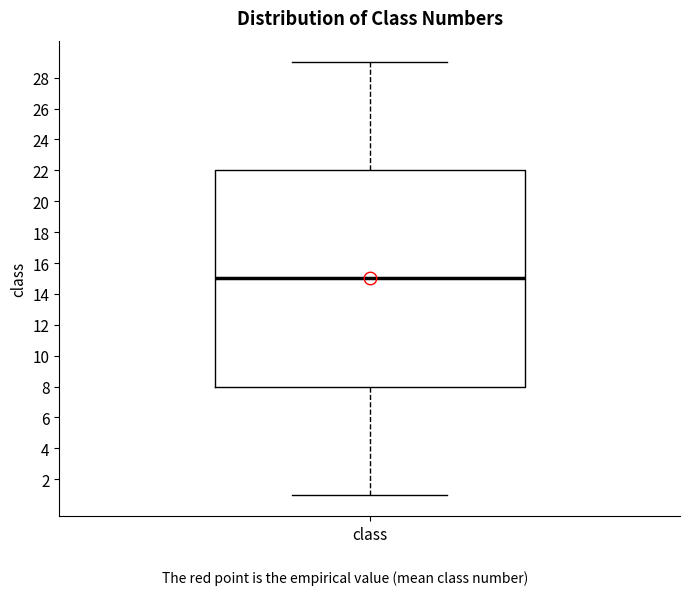

Read this box plot against the y-axis: the position of the median line, the range covered by the box, and the ends of both whiskers. The values are not printed on the chart, so give them approximately, as read against the axis.

median 15, box 8 to 22, whiskers 1 to 29